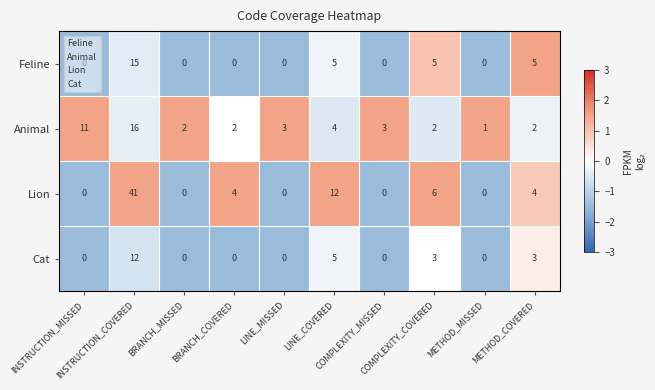

What is the sum of all Feline values?

30